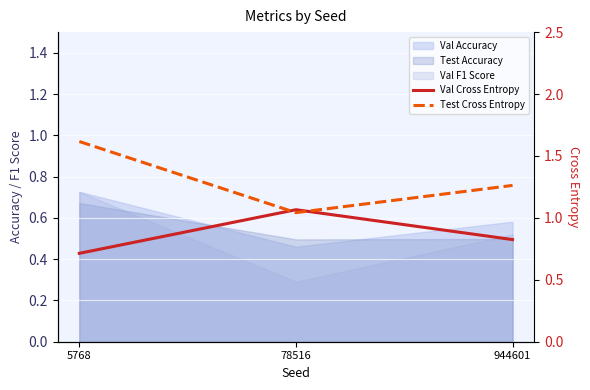

What is the sum of the Val Cross Entropy values at 78516 and 944601?

1.9